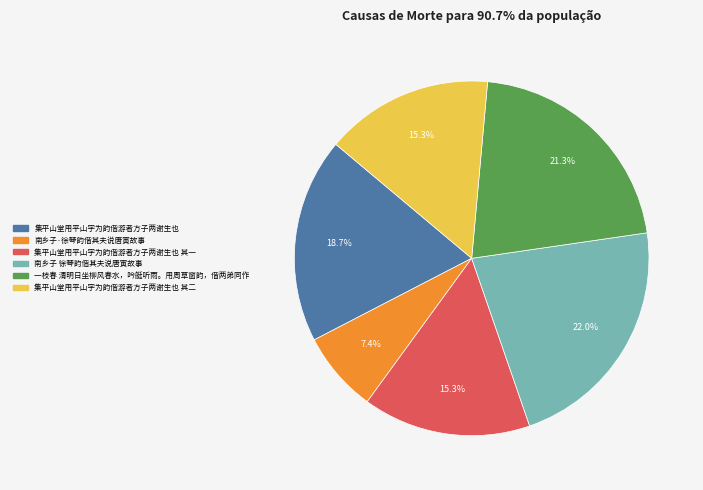

Does any single category account for the majority?

No